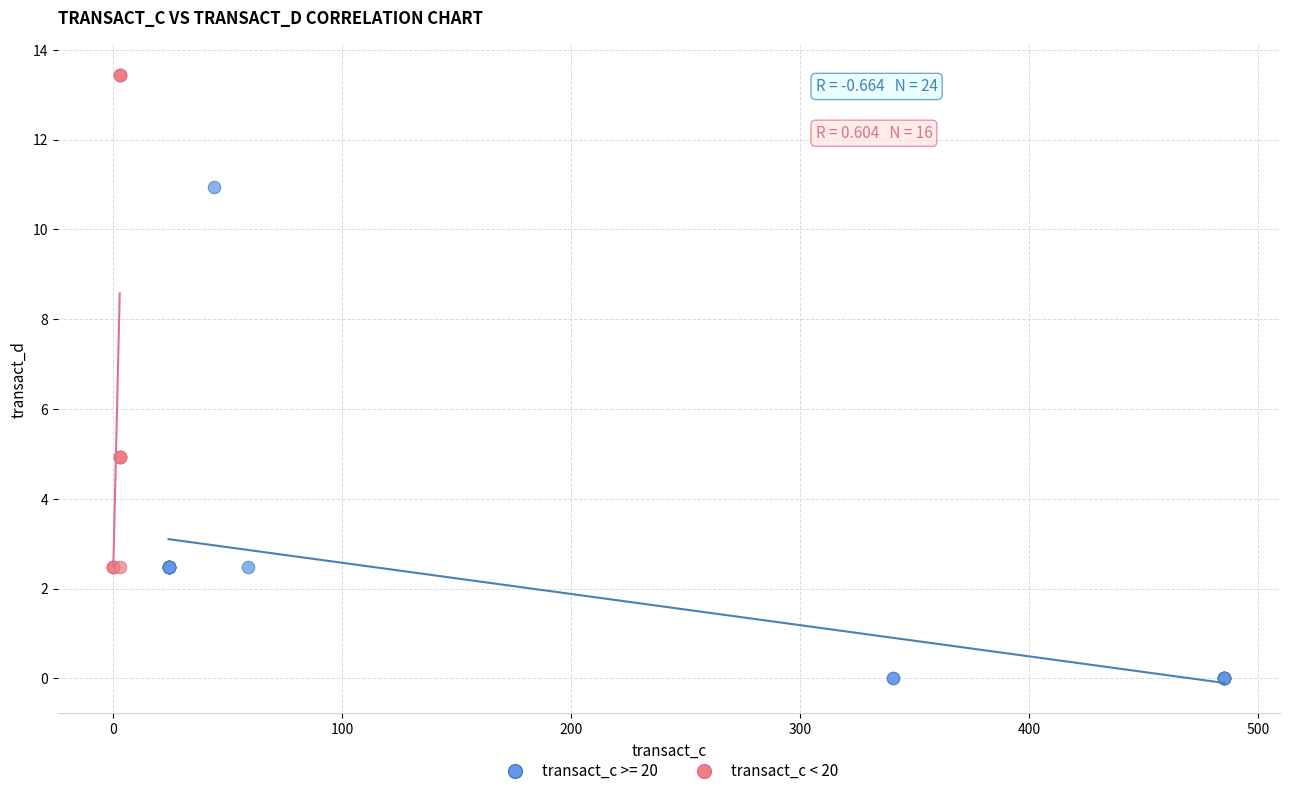

Which series reaches the maximum Y coordinate?

transact_c < 20